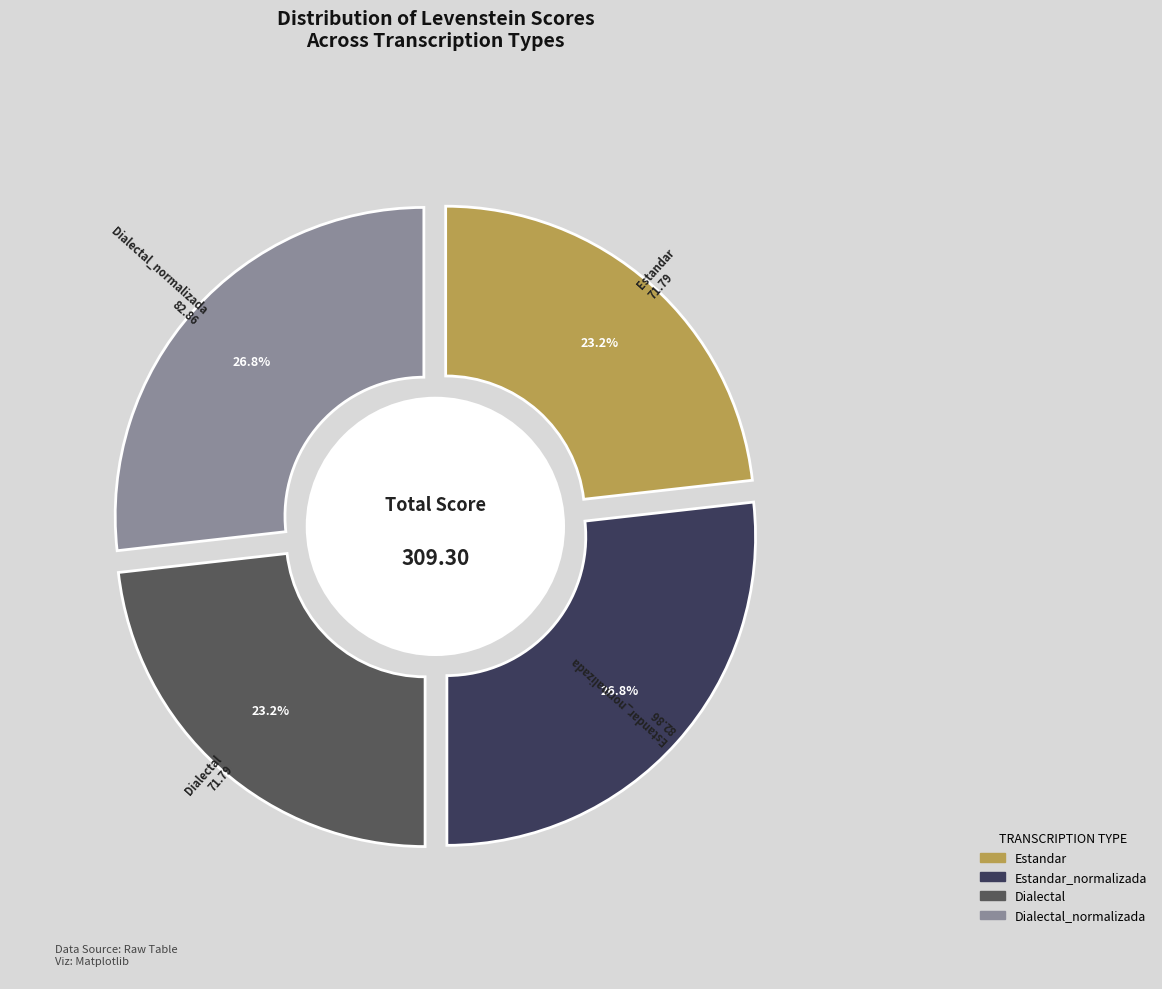

To the nearest percent, what percentage of the pie is Dialectal_normalizada?

27%